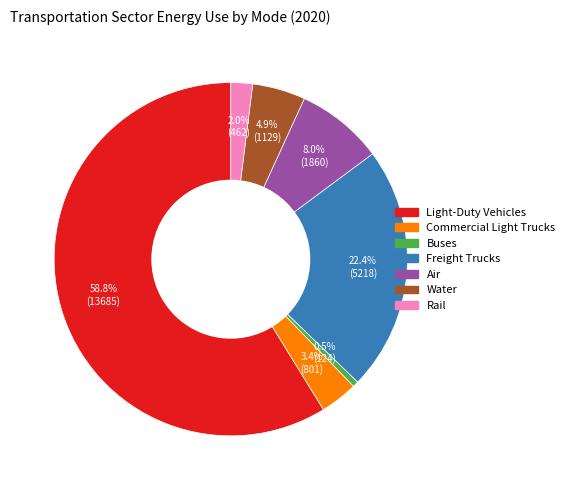

To the nearest percent, what is the combined percentage of Freight Trucks and Light-Duty Vehicles?

81%